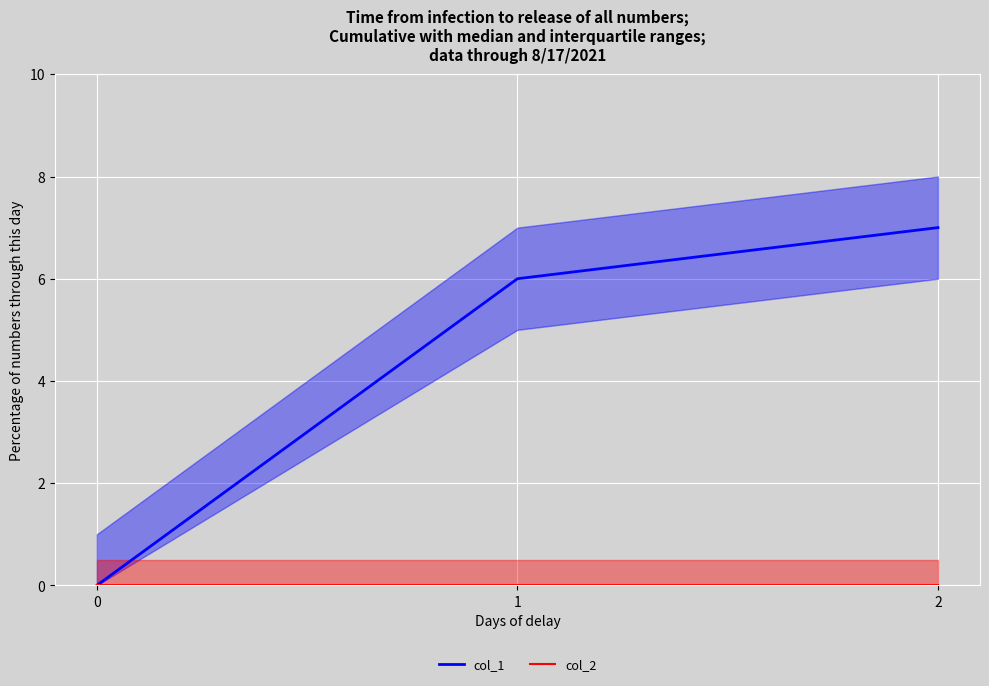

How many values in the col_1 series exceed 6?

1